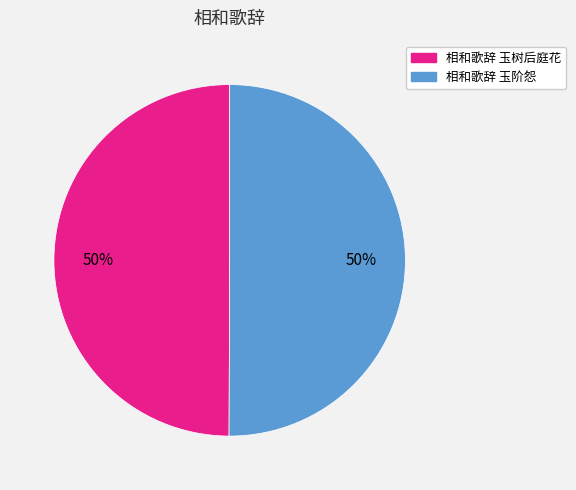

How many slices are in this pie chart?

2